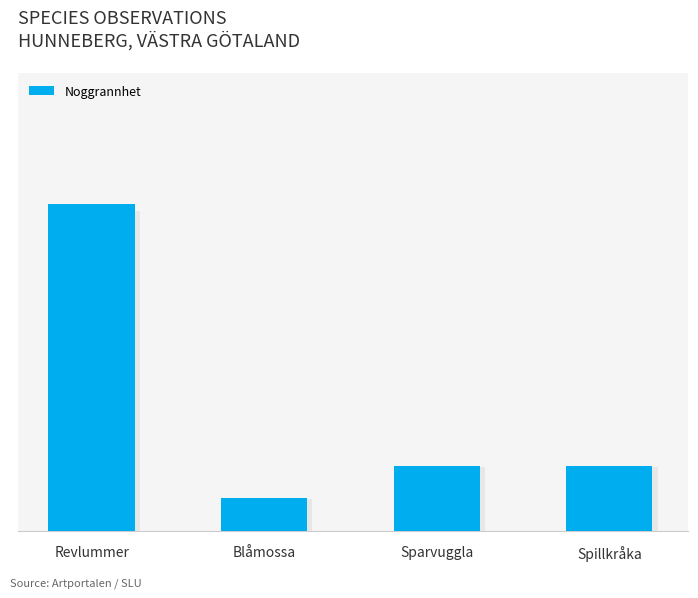

Does the chart contain any negative values?

No